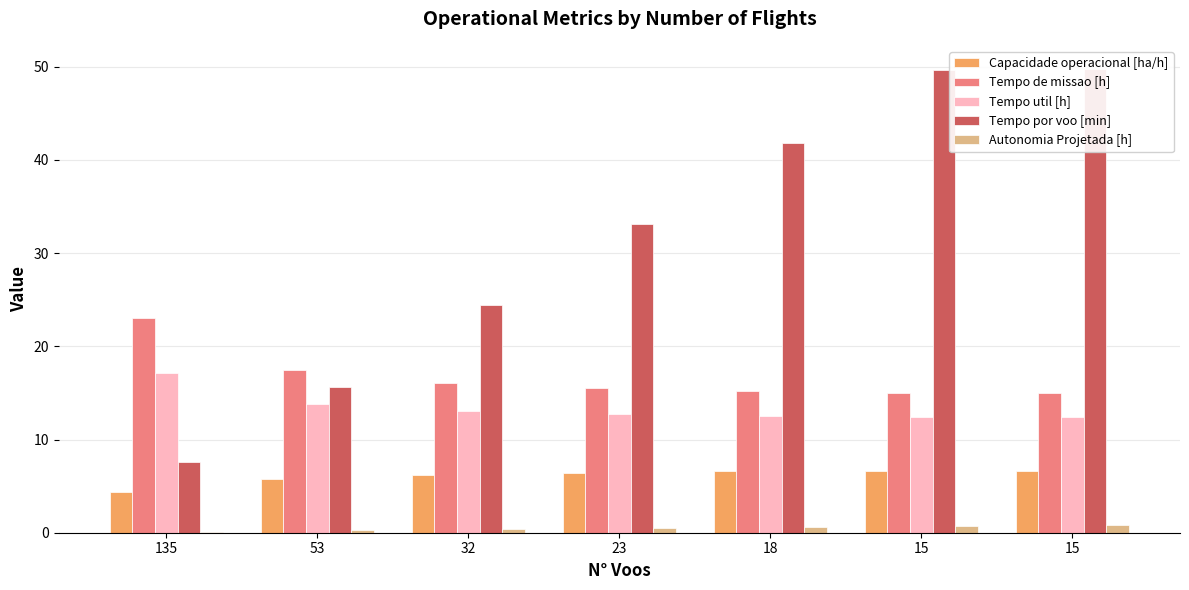

How many bars are there in each group?

5